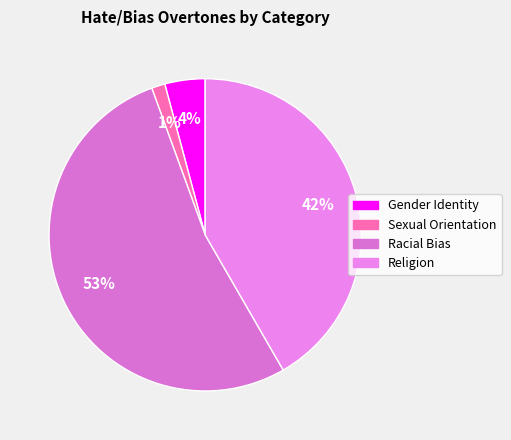

Is there a majority slice in this chart?

Yes